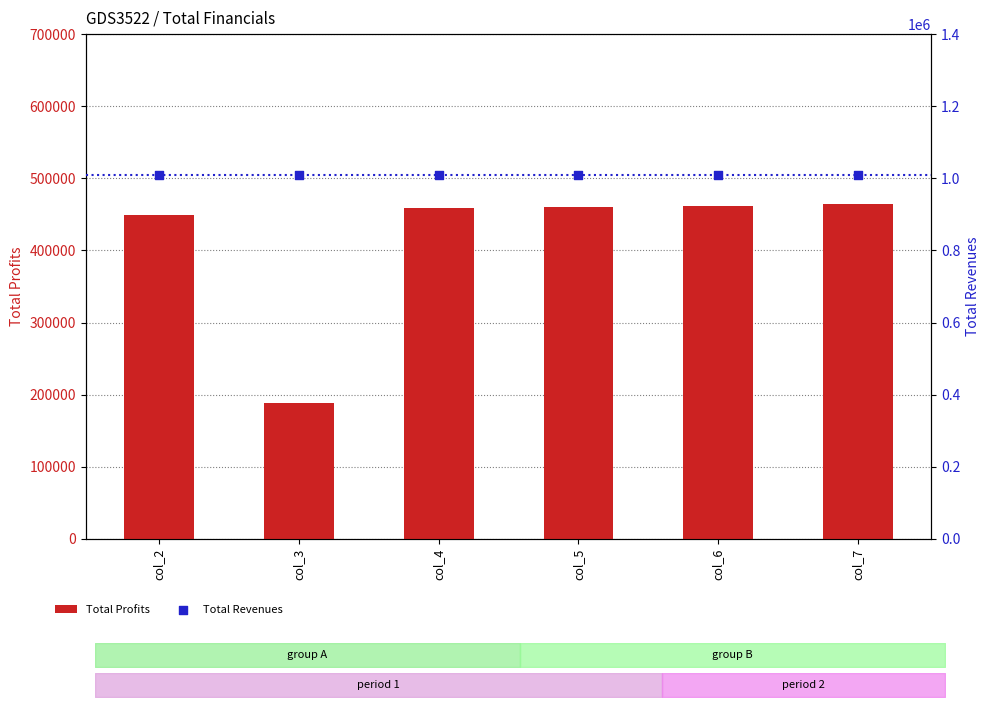

At how many categories does at least one series exceed 737057?

6